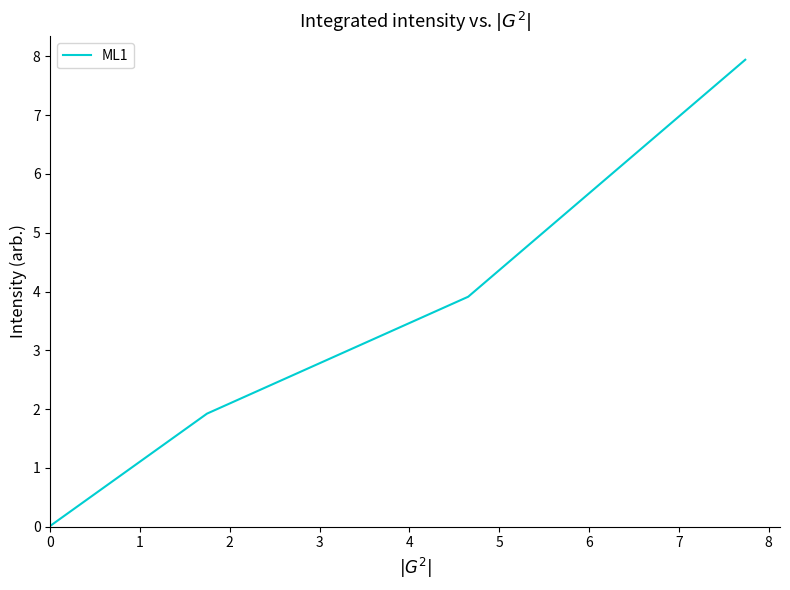

What is the maximum value shown in the chart?

7.9